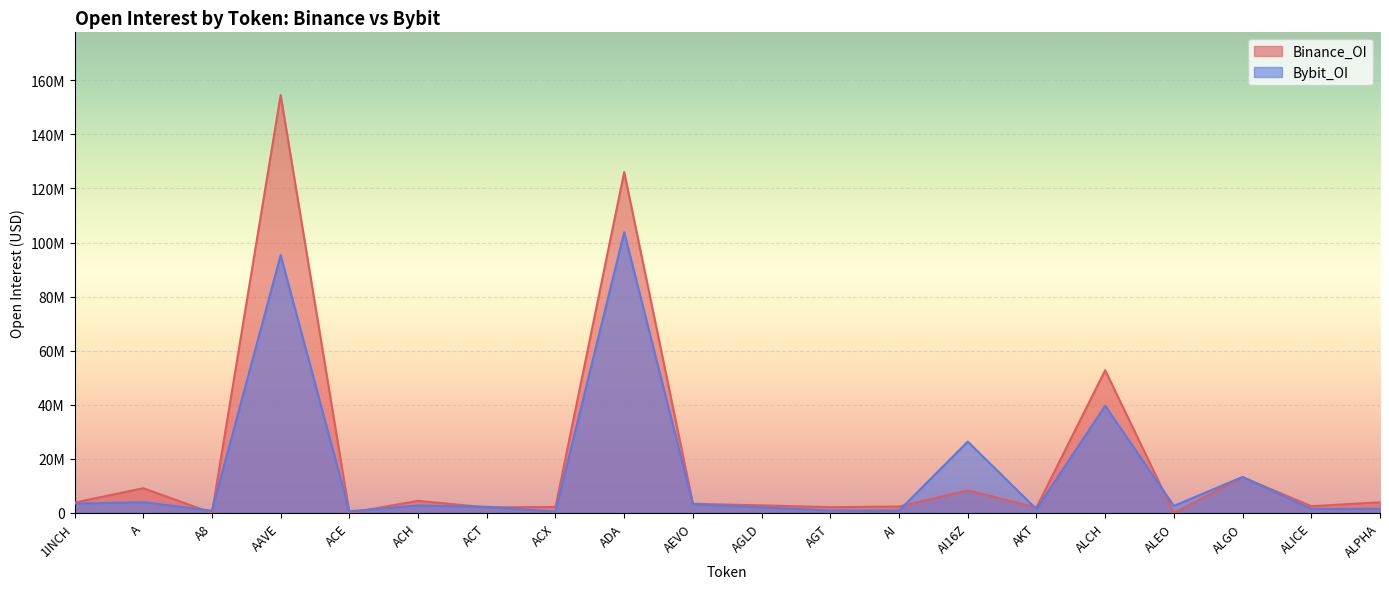

Is it true that Bybit_OI equals 2226360 at AKT?

False